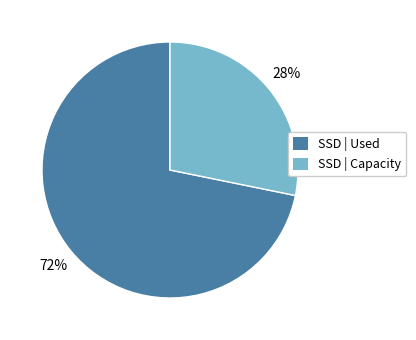

The SSD | Used slice represents 77% of the pie. True or false?

False